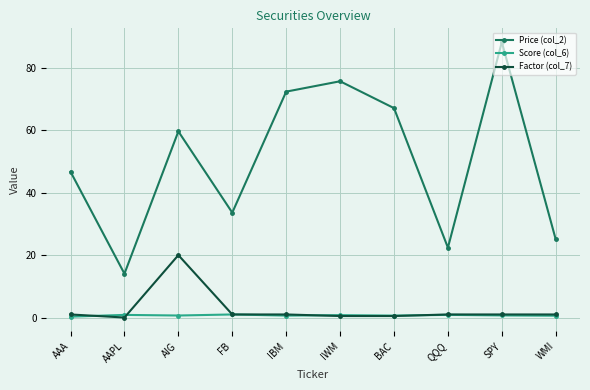

True or false: Price (col_2) and Score (col_6) intersect in this chart.

False